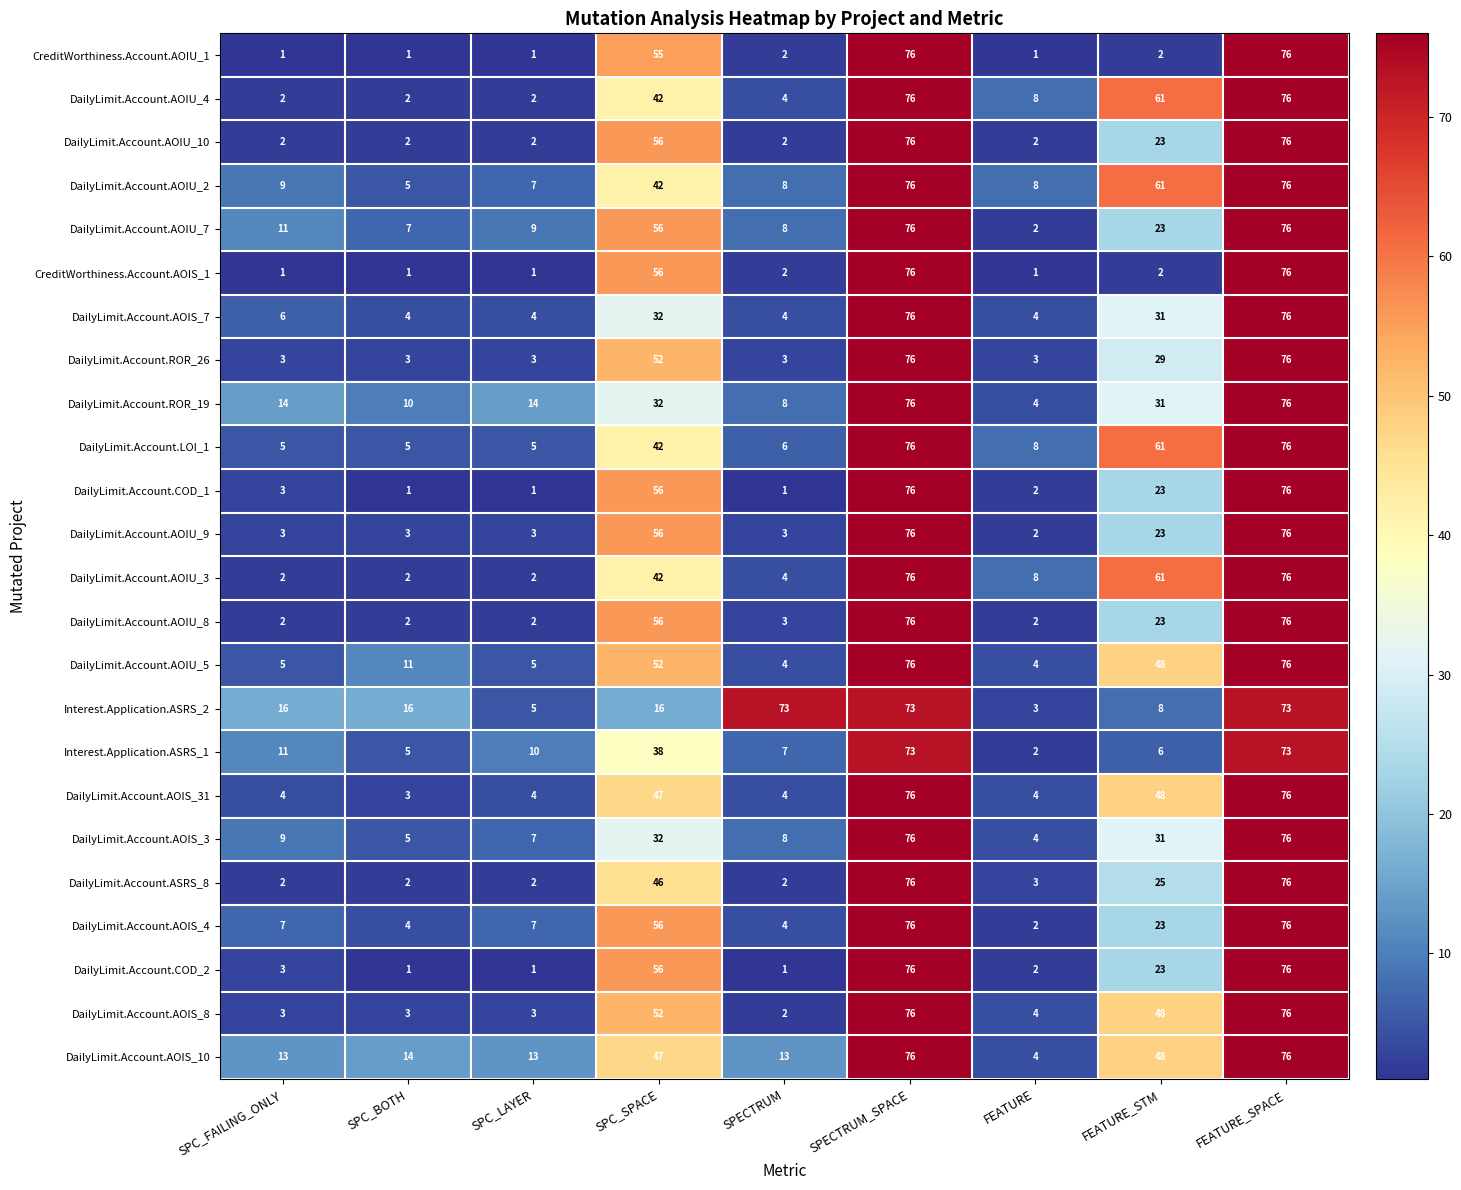

What is the approximate value of DailyLimit.Account.AOIU_5 at SPC_SPACE, to the nearest 10?

50